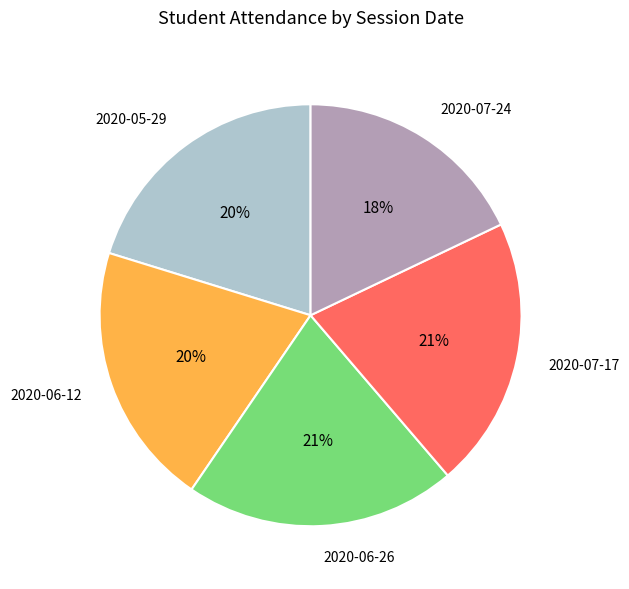

To the nearest percent, what portion does 2020-06-12 represent?

20%